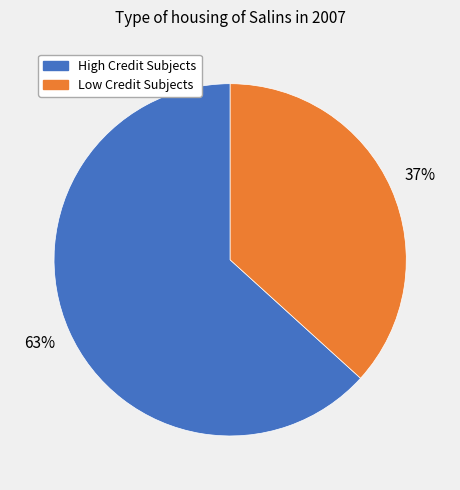

To the nearest percent, what is the average slice percentage?

50%